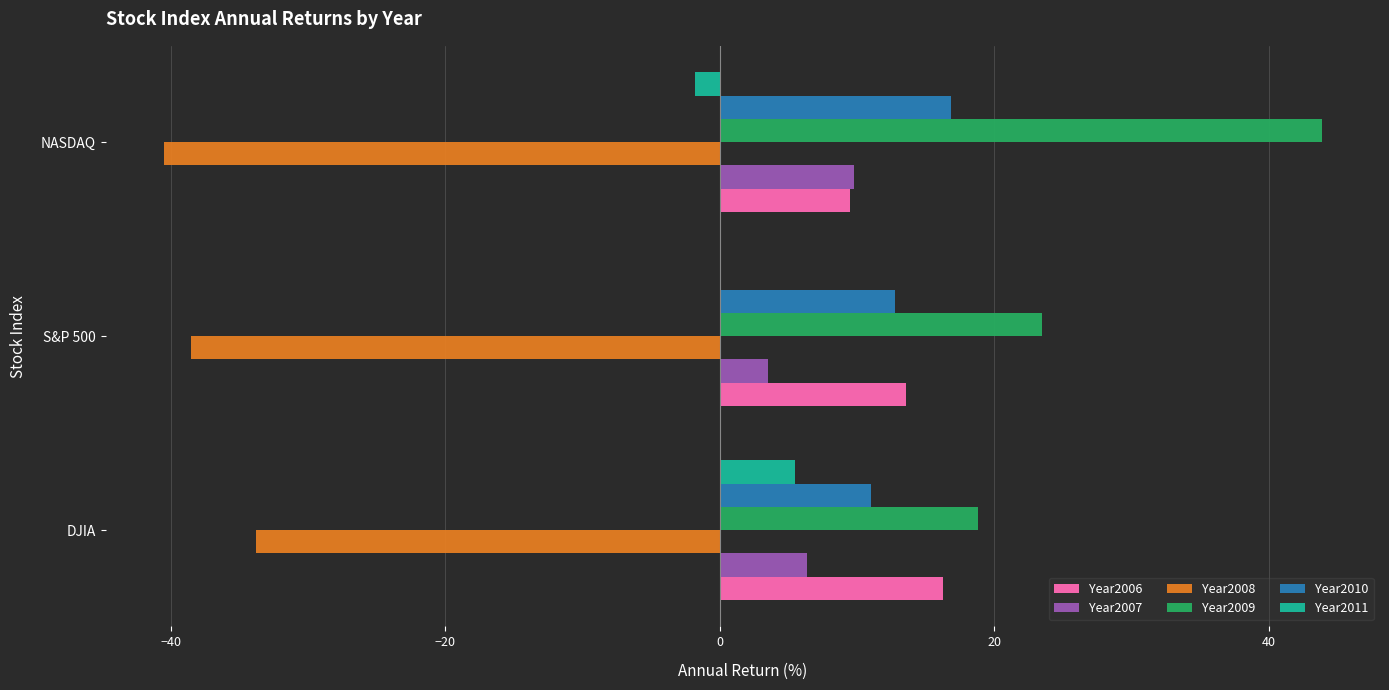

How many Year2010 values are between 11 and 16?

2